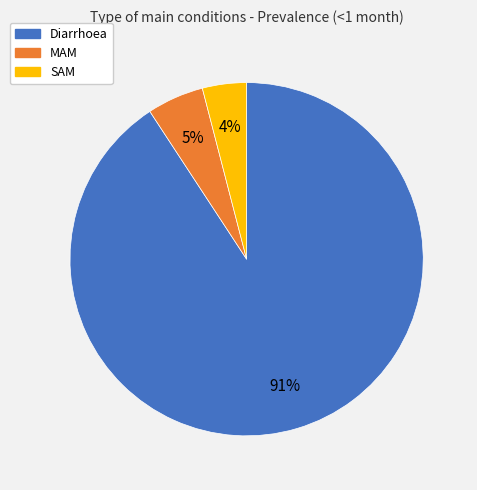

Is there any slice that represents more than half of the pie?

Yes